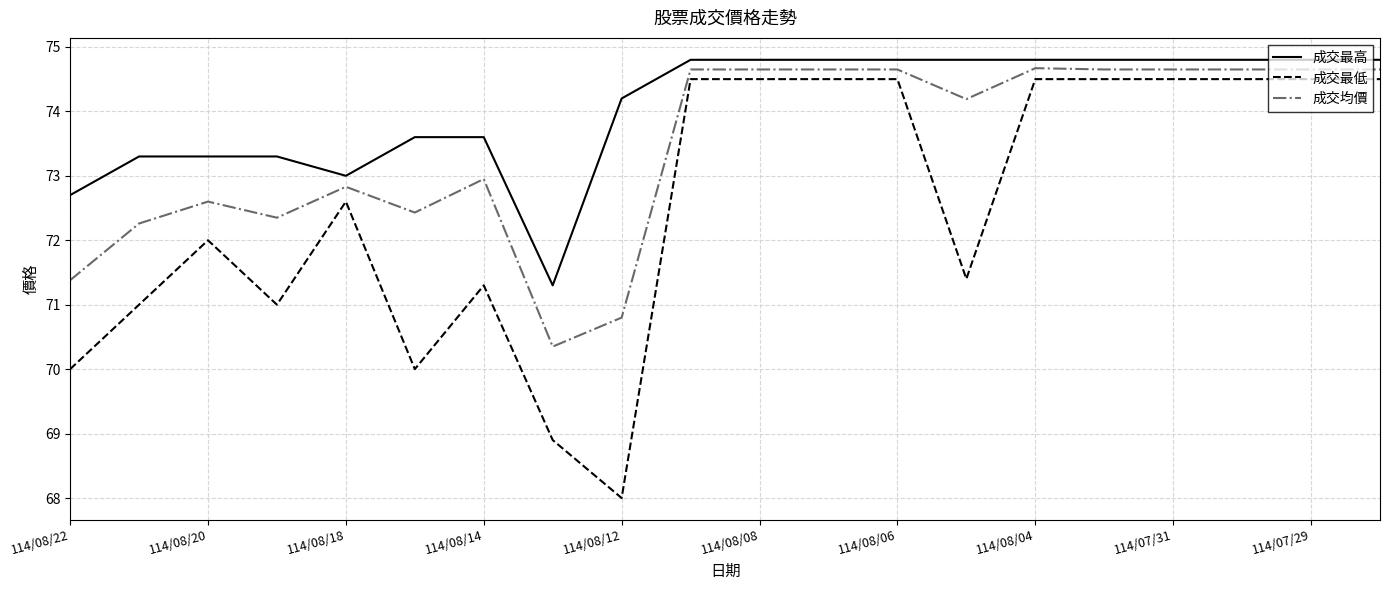

Which series has the widest spread of values?

成交最低